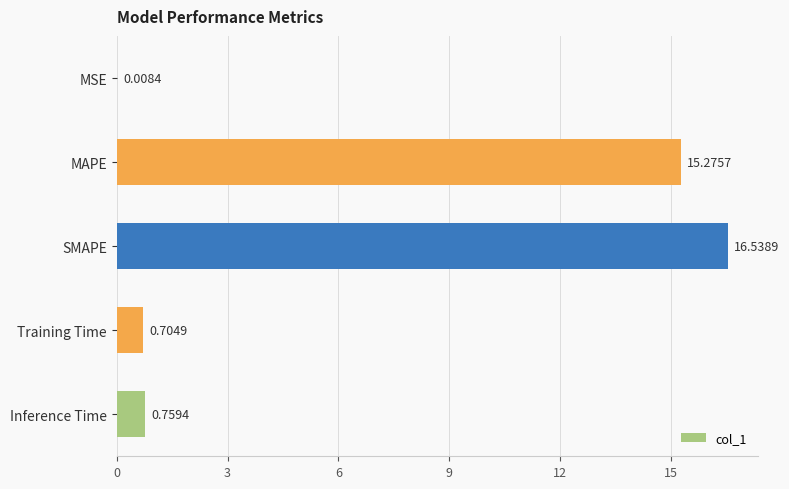

Which label corresponds to the largest value in the chart?

SMAPE